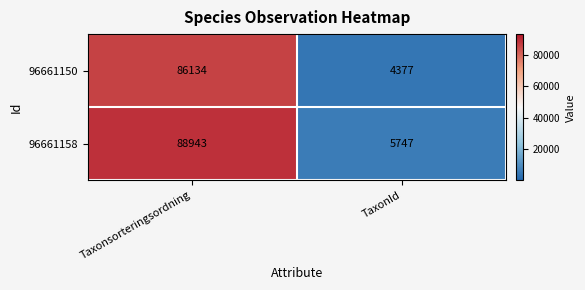

What is the average value of the 96661158 series?

47345